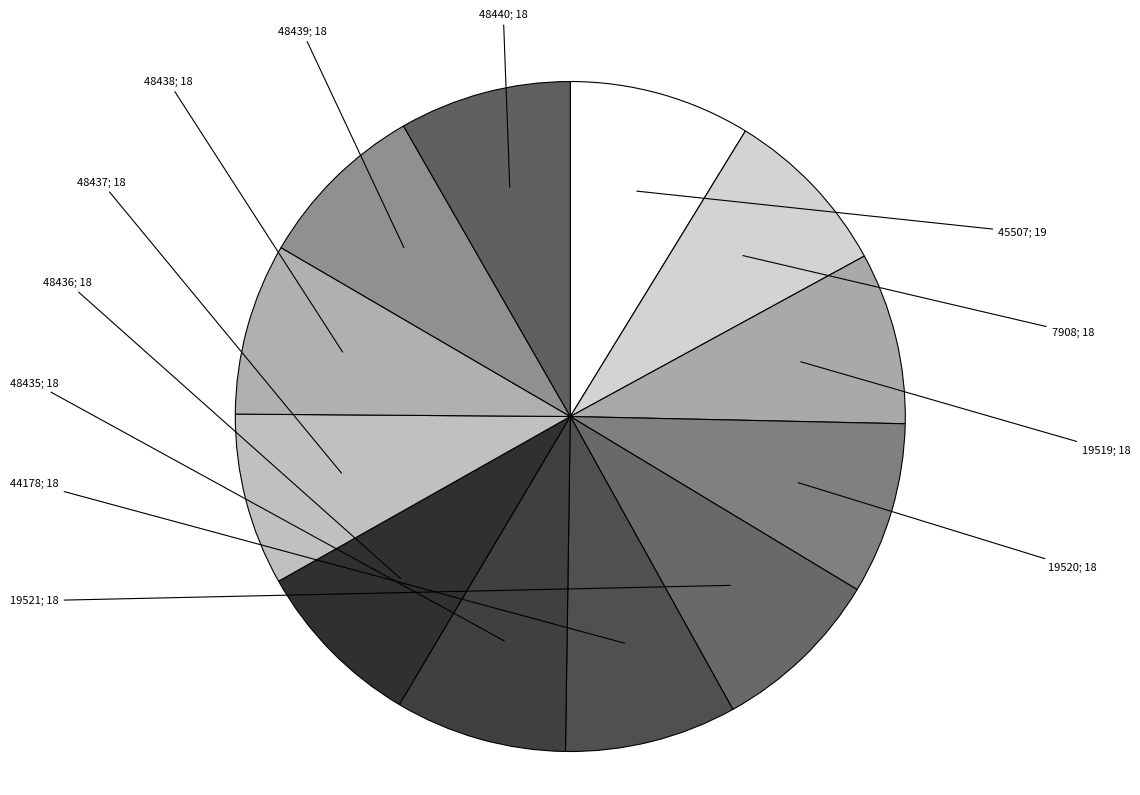

Count the number of slices in the pie.

12